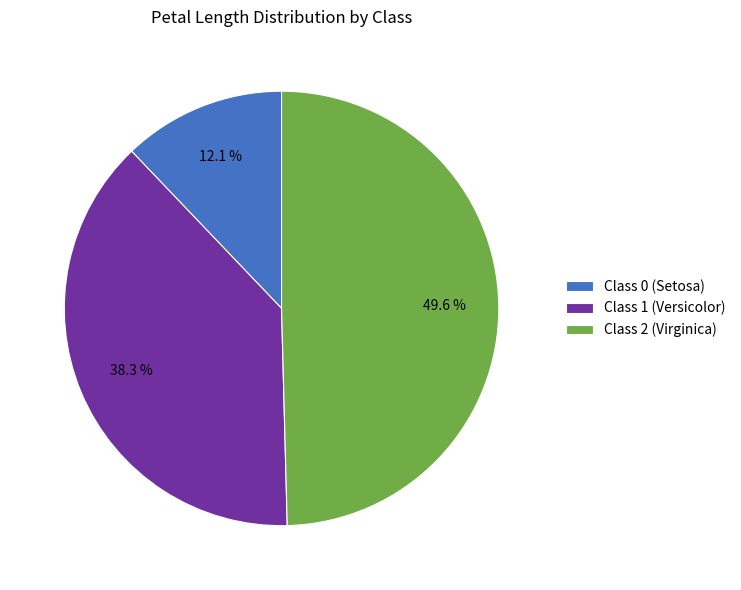

Which has a higher value, Class 1 (Versicolor) or Class 2 (Virginica)?

Class 2 (Virginica)